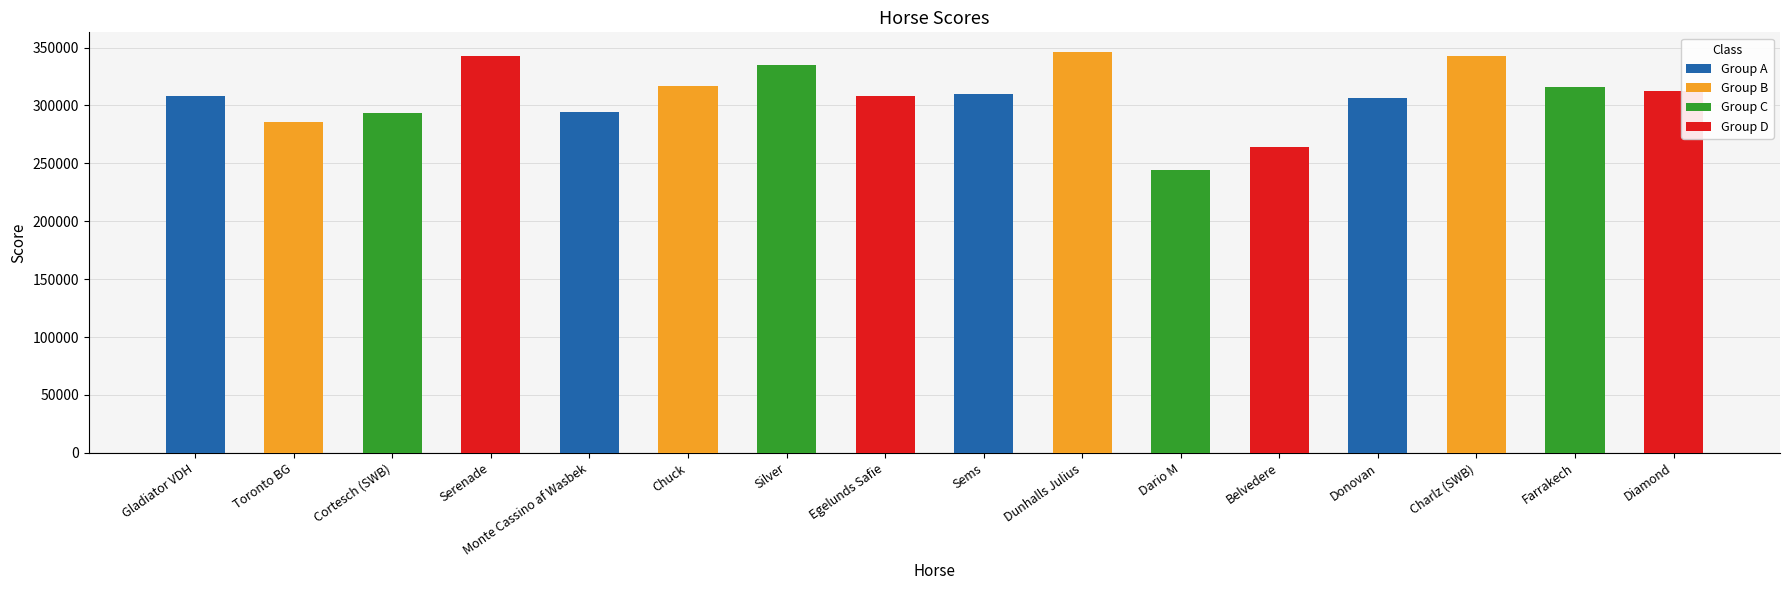

What is the difference between the second highest and minimum values?

98357